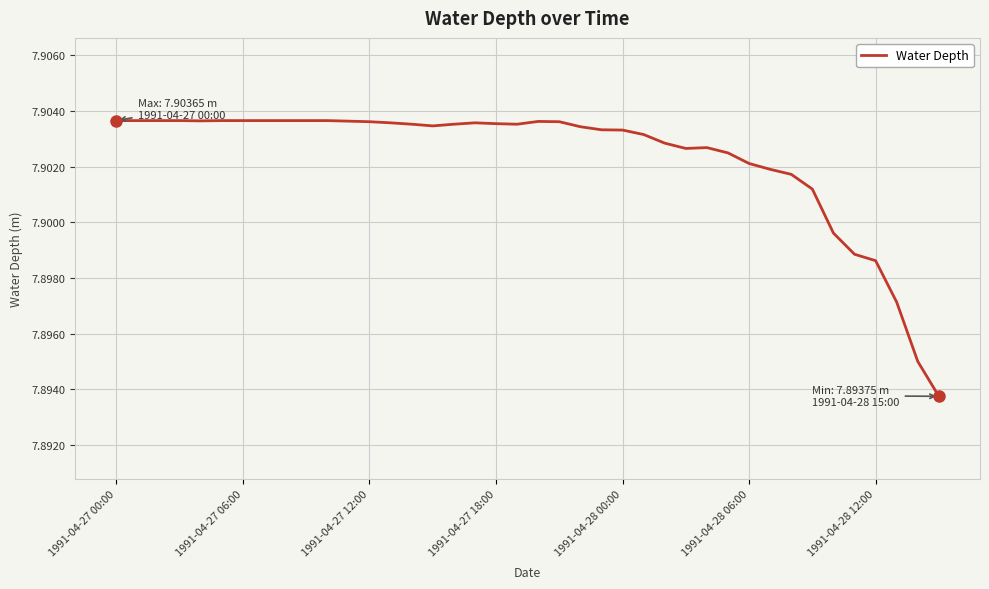

Which label corresponds to the largest value in the chart?

1991-04-27 00:00